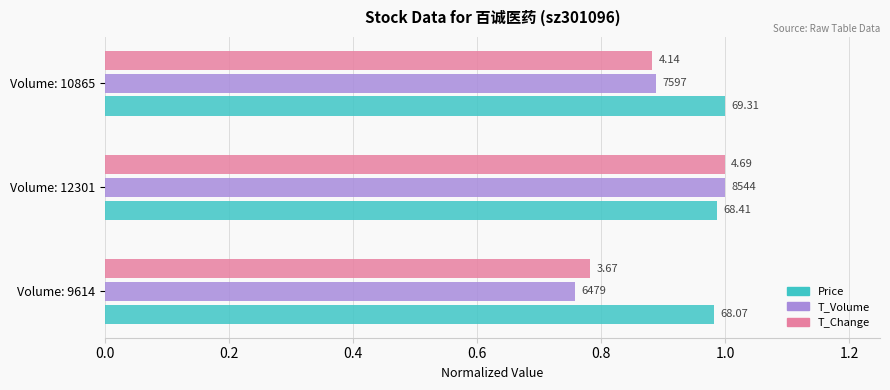

Reading right to left, list all the values displayed in this chart.

Price: 1.0	1.0	1.0
T_Volume: 0.9	1.0	0.8
T_Change: 0.9	1.0	0.8